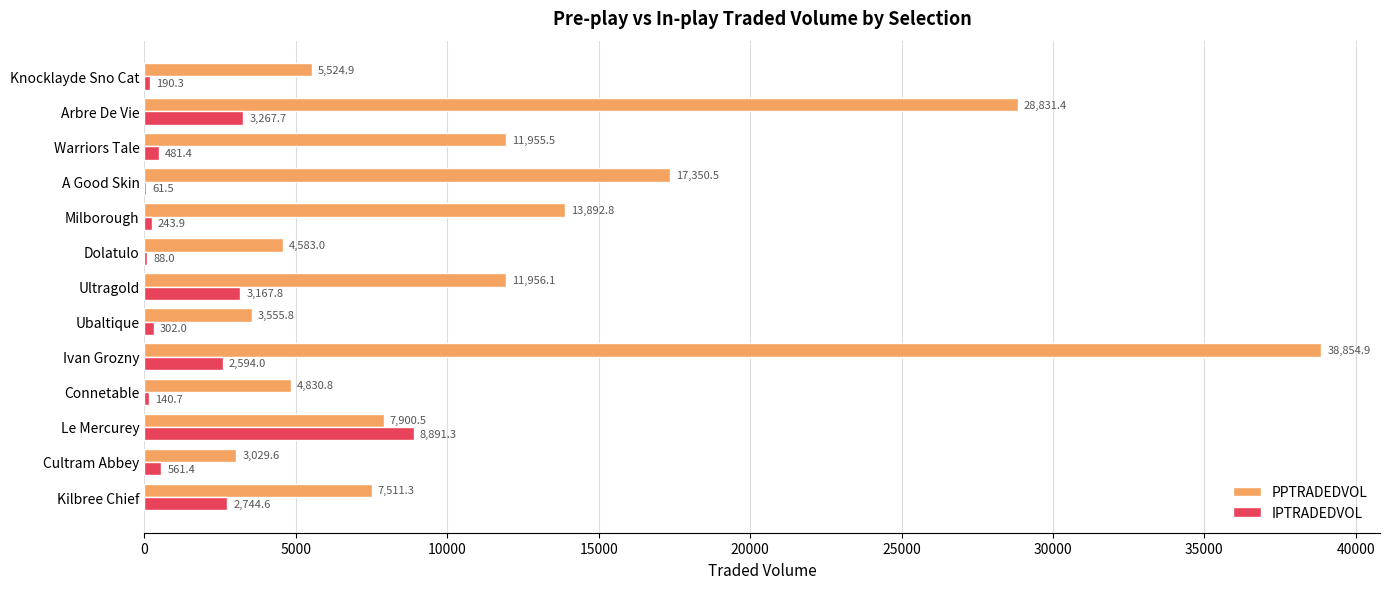

What is the approximate value of IPTRADEDVOL at Dolatulo?

88.0